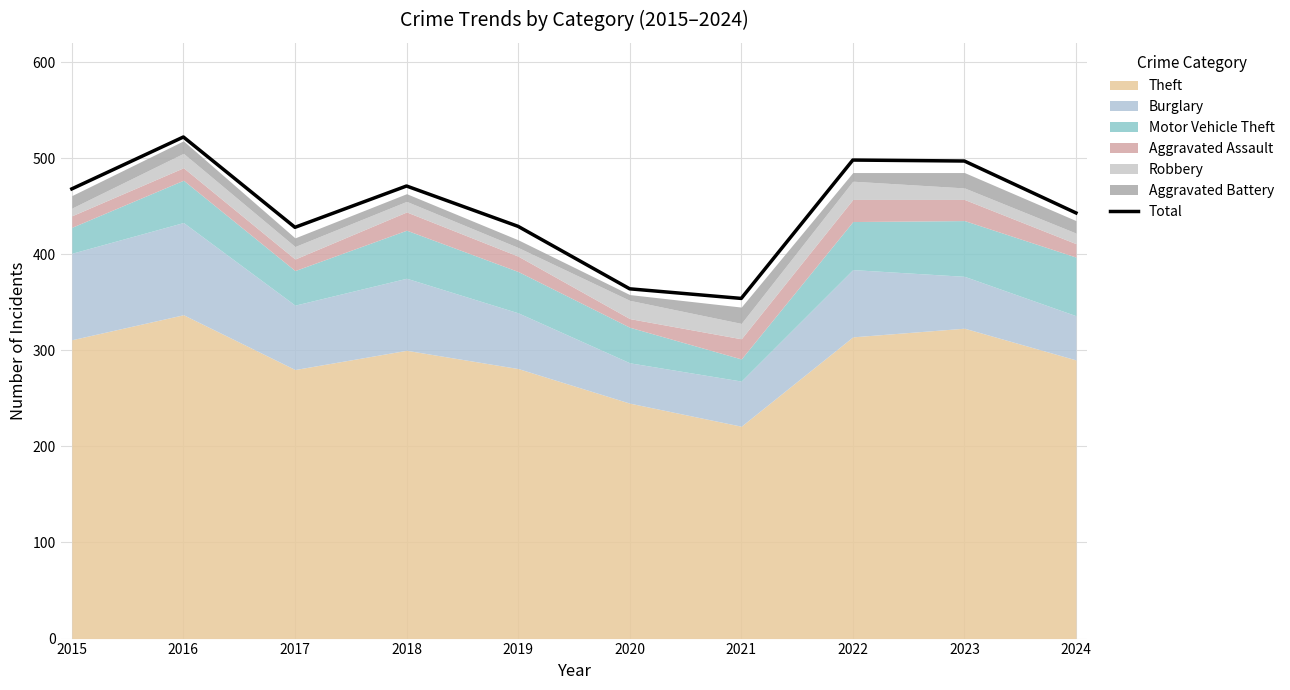

Rank the categories by value from lowest to highest.

2021, 2020, 2017, 2019, 2024, 2015, 2018, 2023, 2022, 2016